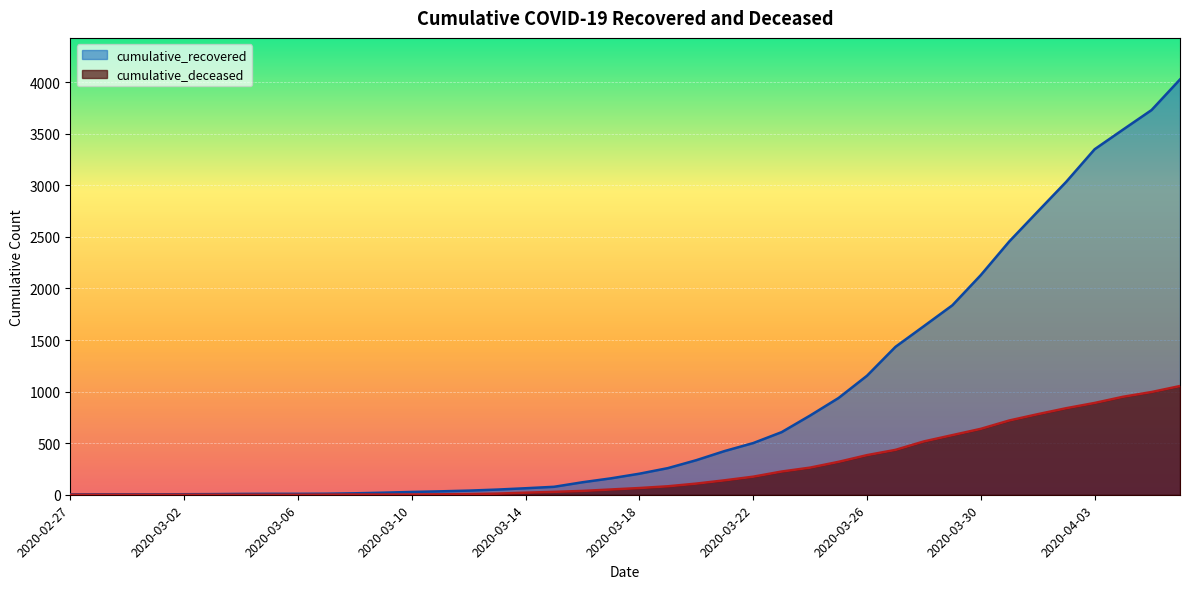

Which has a higher value, 2020-03-07 or 2020-04-01?

2020-04-01